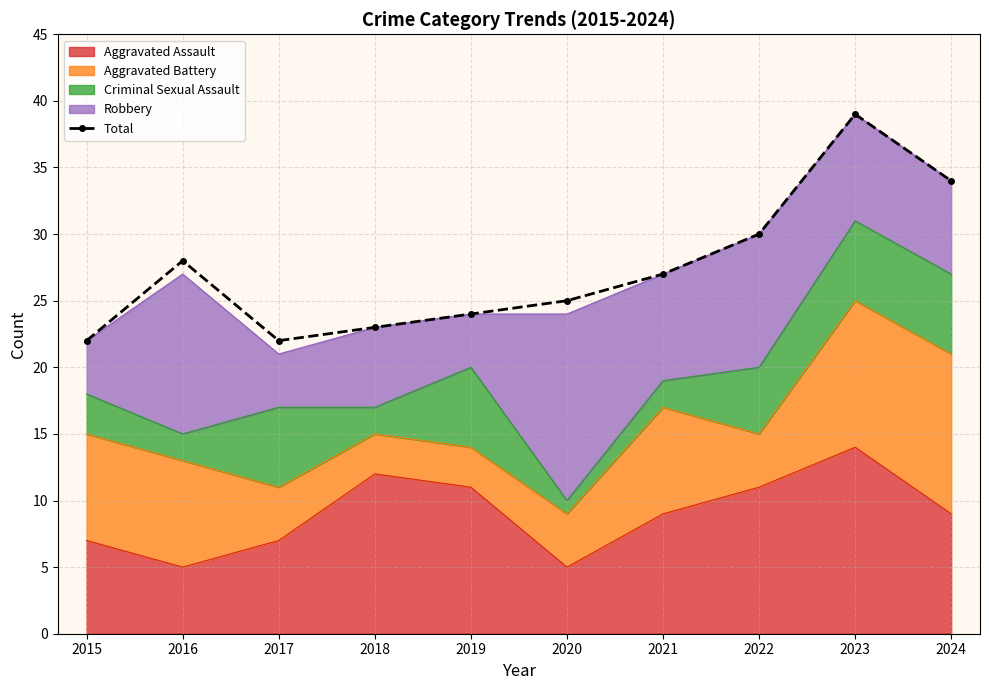

The value at 2019 is 6. True or false?

False